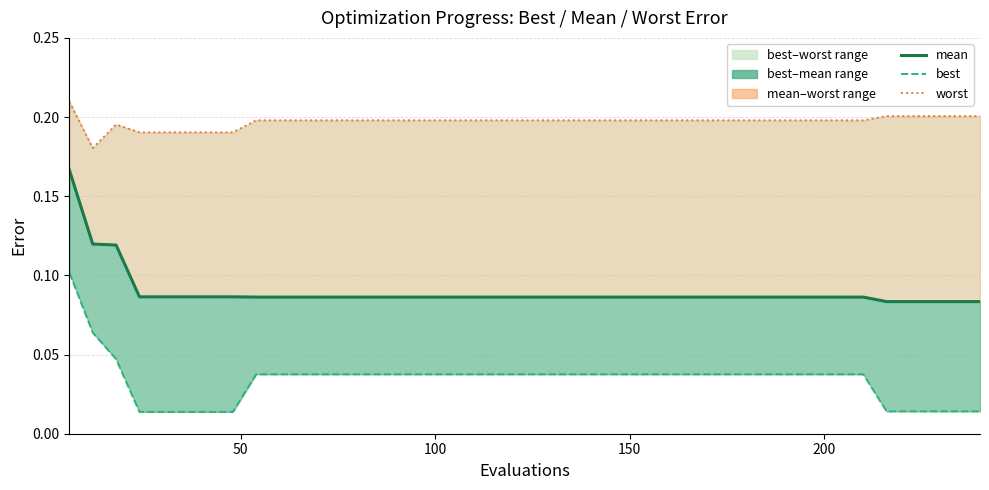

Does the chart display data point markers on the line(s)?

No